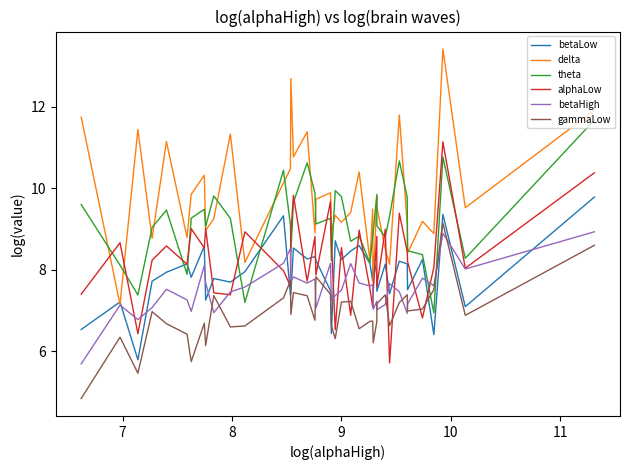

What is the highest value of the theta series?

11.7